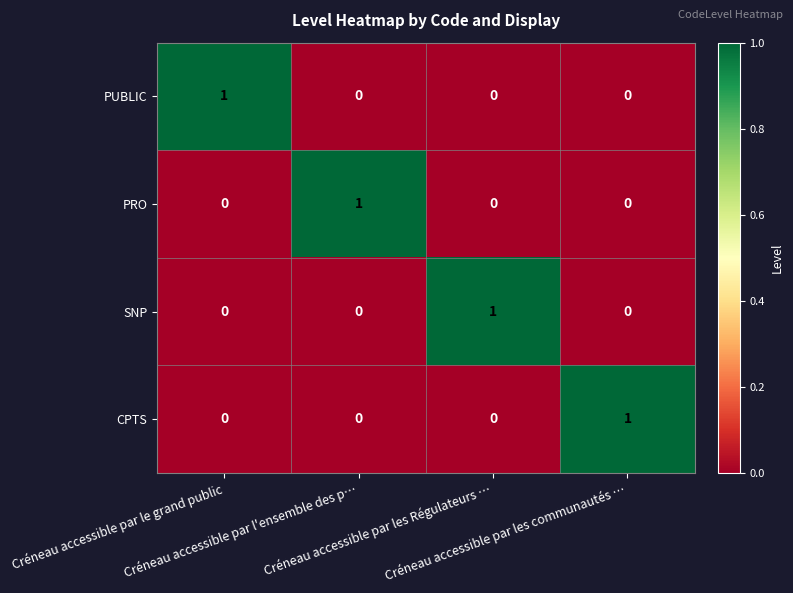

At how many categories does at least one series exceed 0?

4